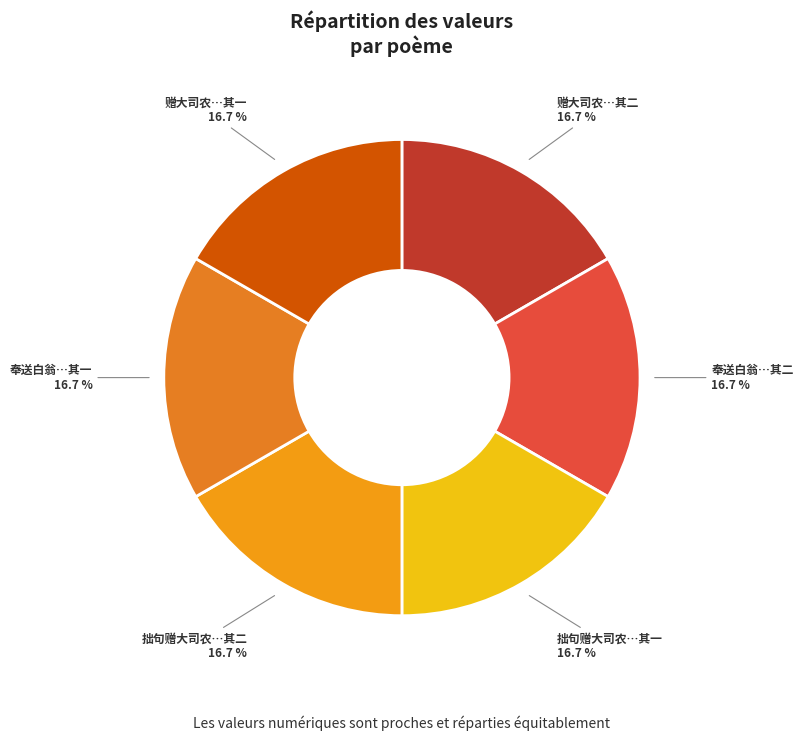

What portion of the pie excludes 赠大司农…其一?

83.3%